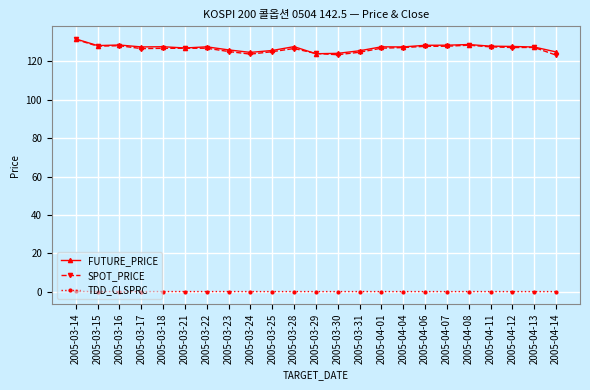

The value of FUTURE_PRICE at 2005-03-15 is 128.2. True or false?

True